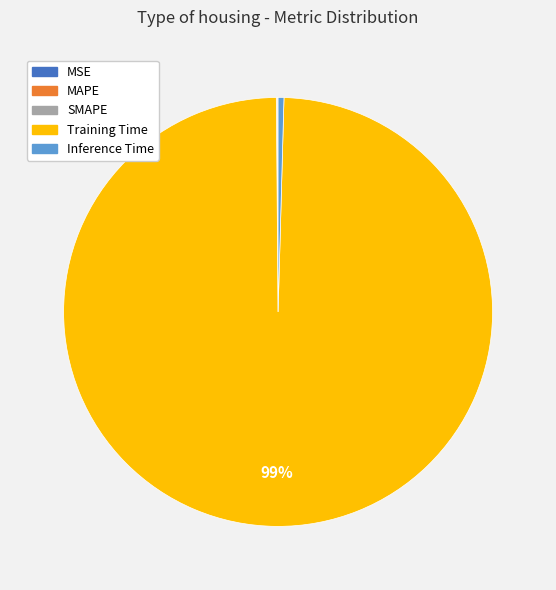

Which slice is the largest?

Training Time